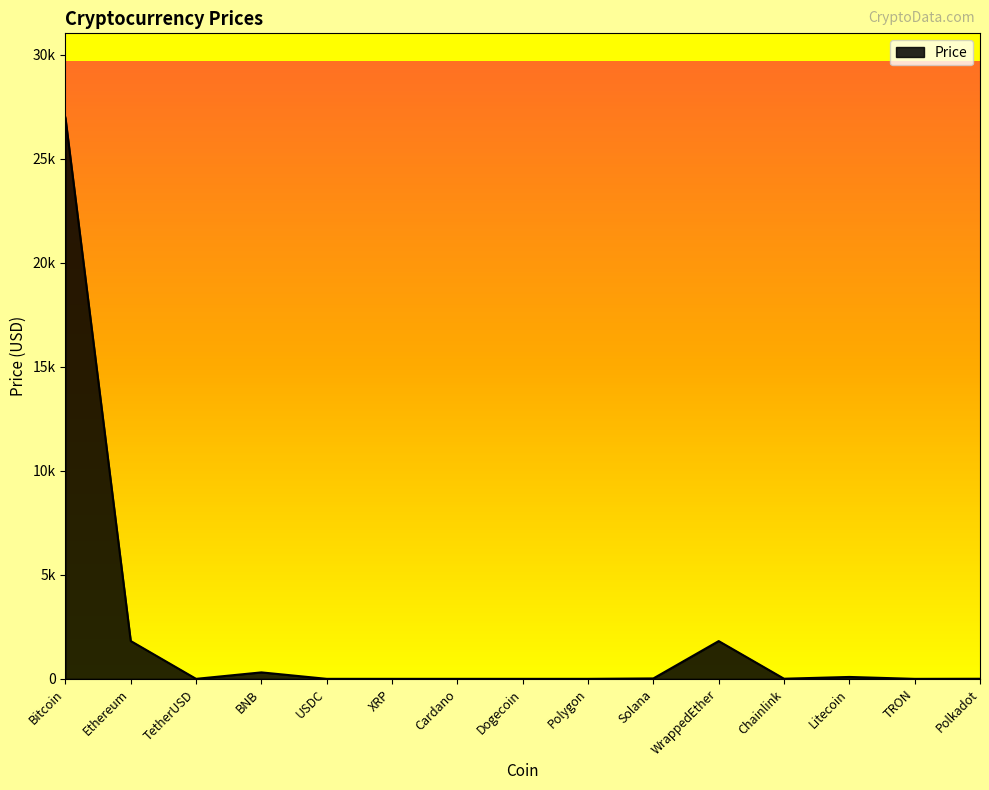

At which label is the value closest to 13491?

Ethereum